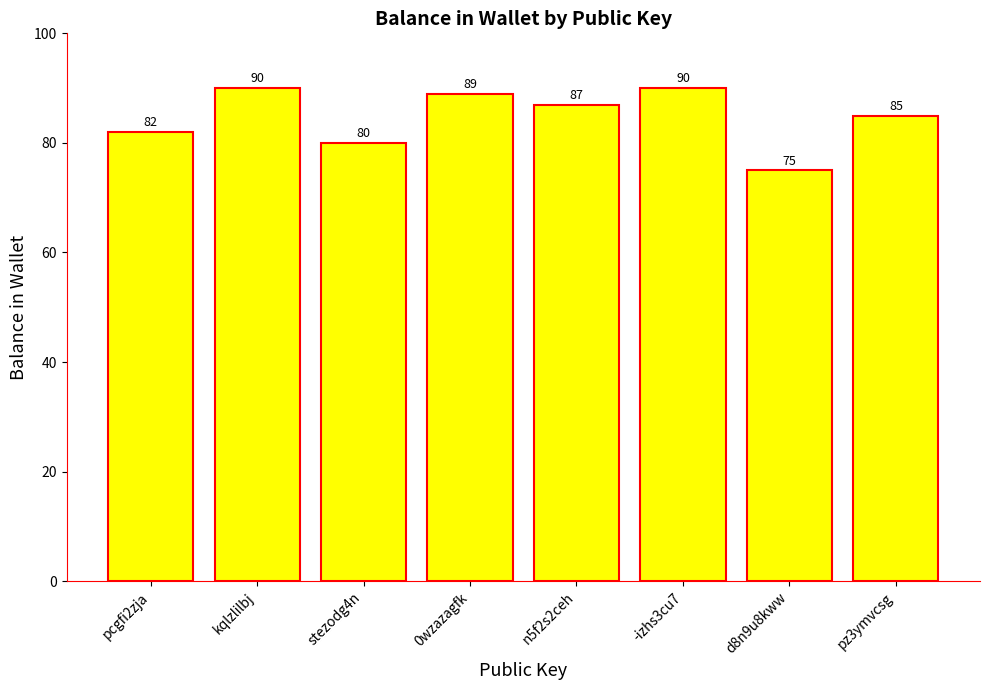

What is the minimum value shown in the chart?

75